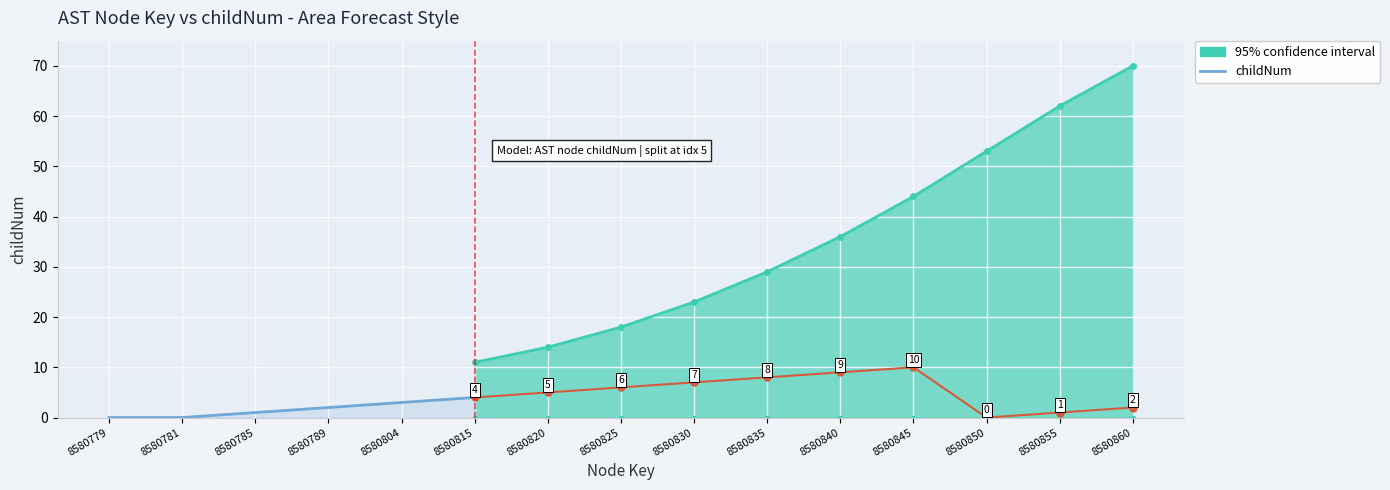

Which series has the widest spread of values?

confidence_upper